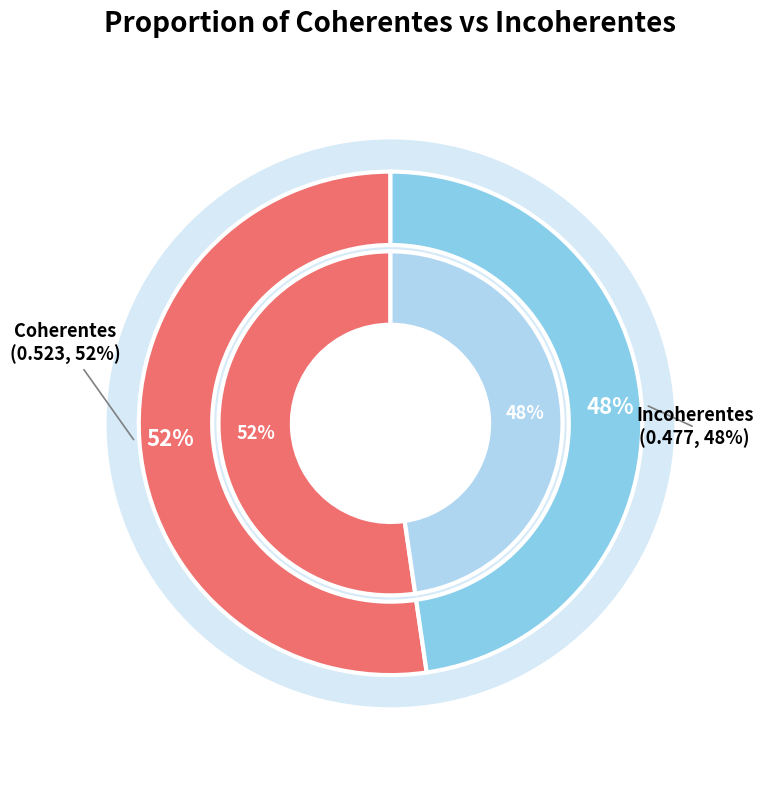

Count the number of slices in the pie.

2